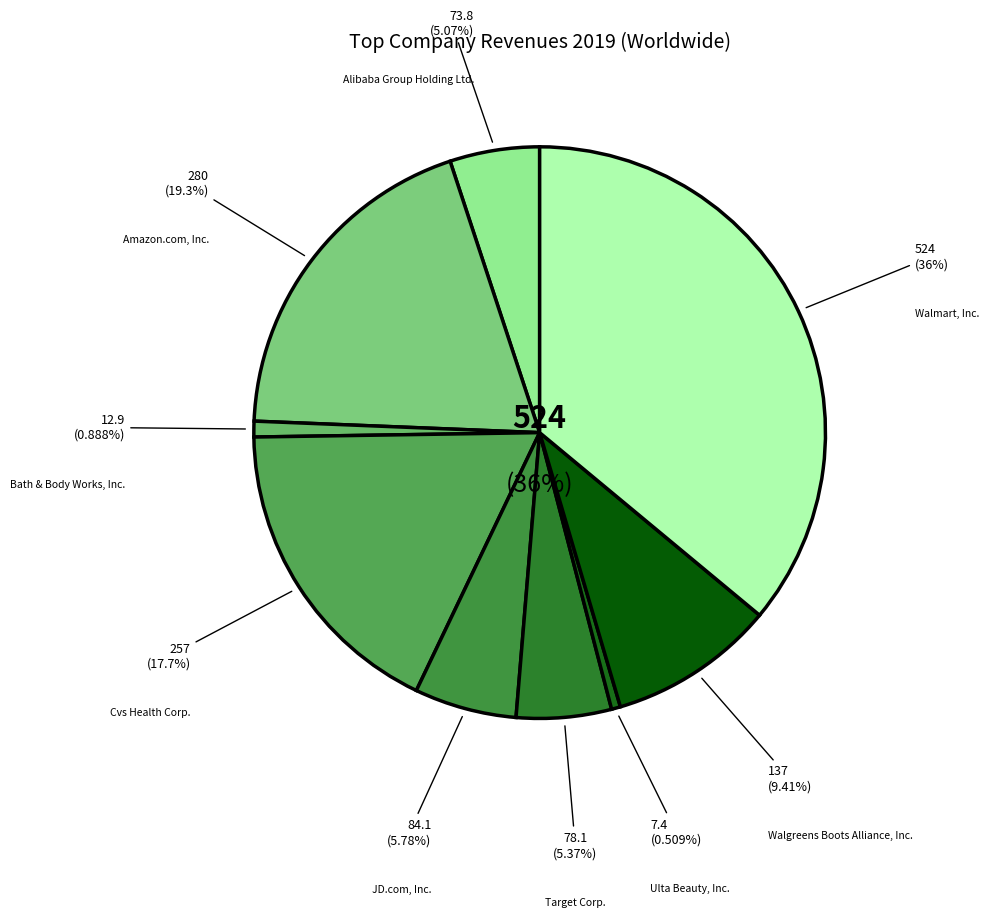

Is there any slice that represents more than half of the pie?

No